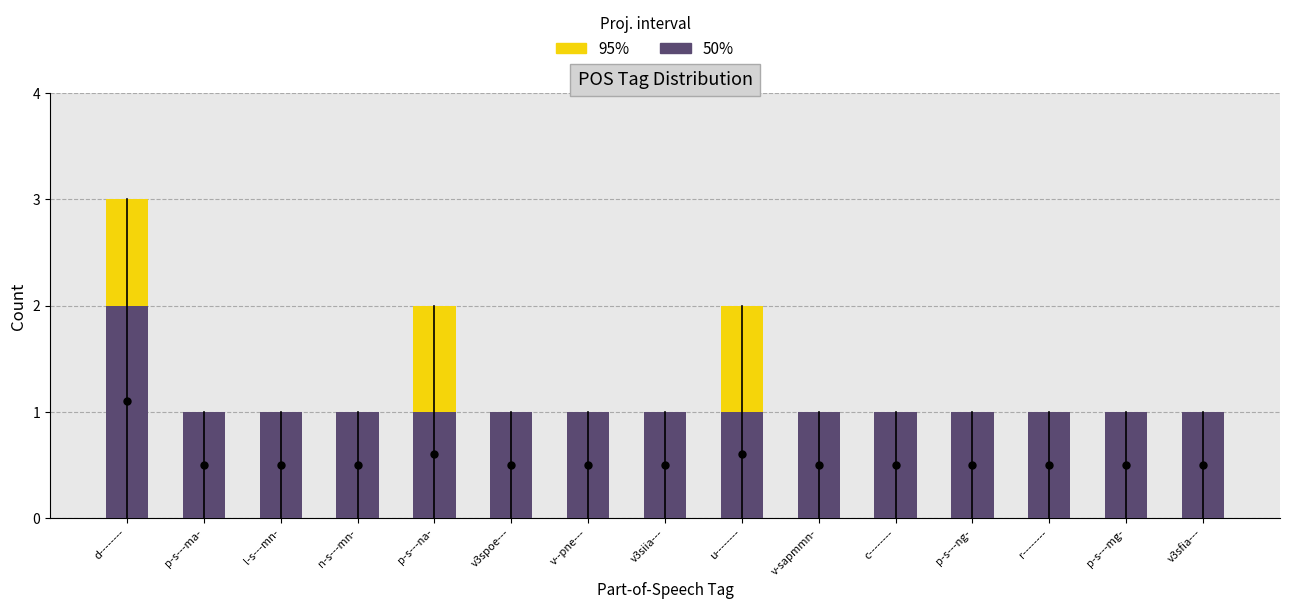

How many distinct data groups are displayed?

2